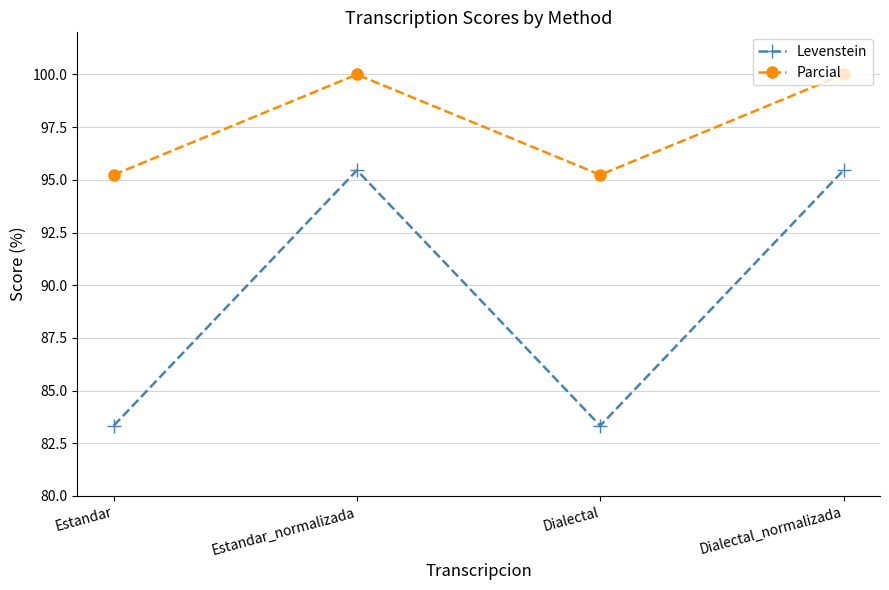

True or false: Parcial has a value of 149.3 at Dialectal_normalizada.

False